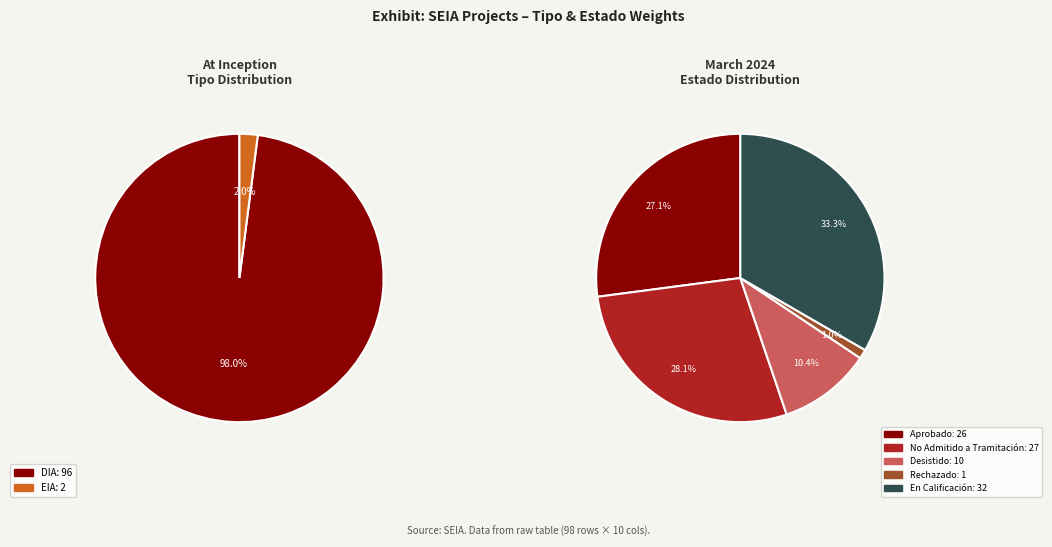

To the nearest percent, what percentage of the pie is DIA?

98%